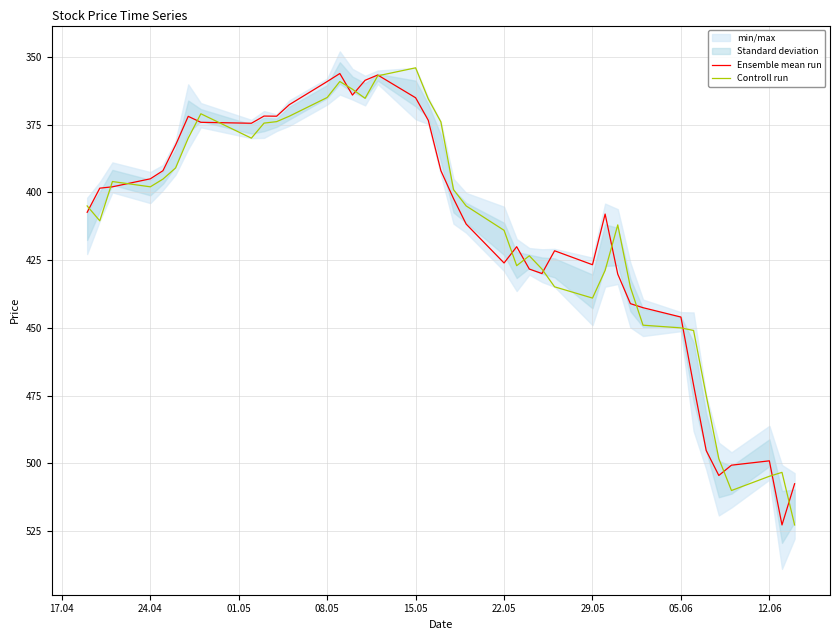

What is the highest value of the Controll run series?

522.7